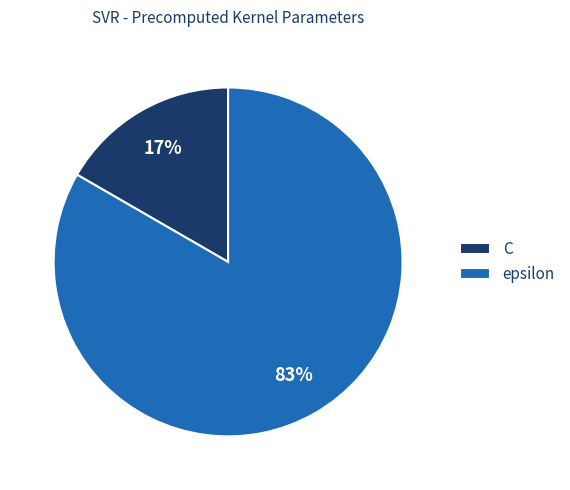

Between epsilon and C, which is larger?

epsilon